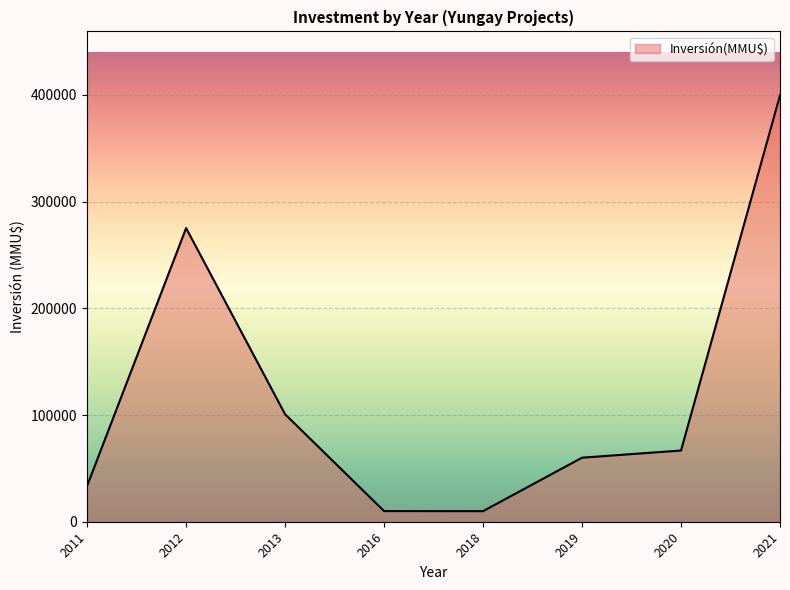

Is it true that the value at 2013 is 22930?

False